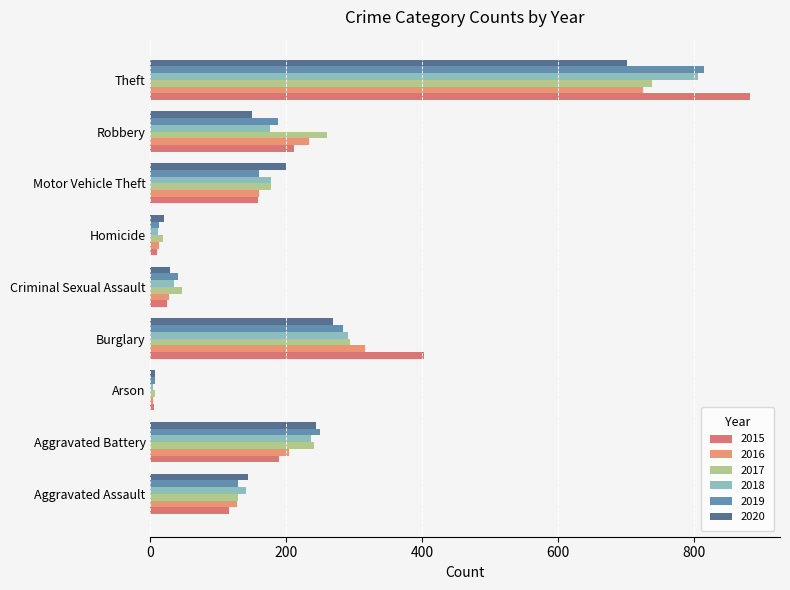

Which series has the widest spread of values?

2015